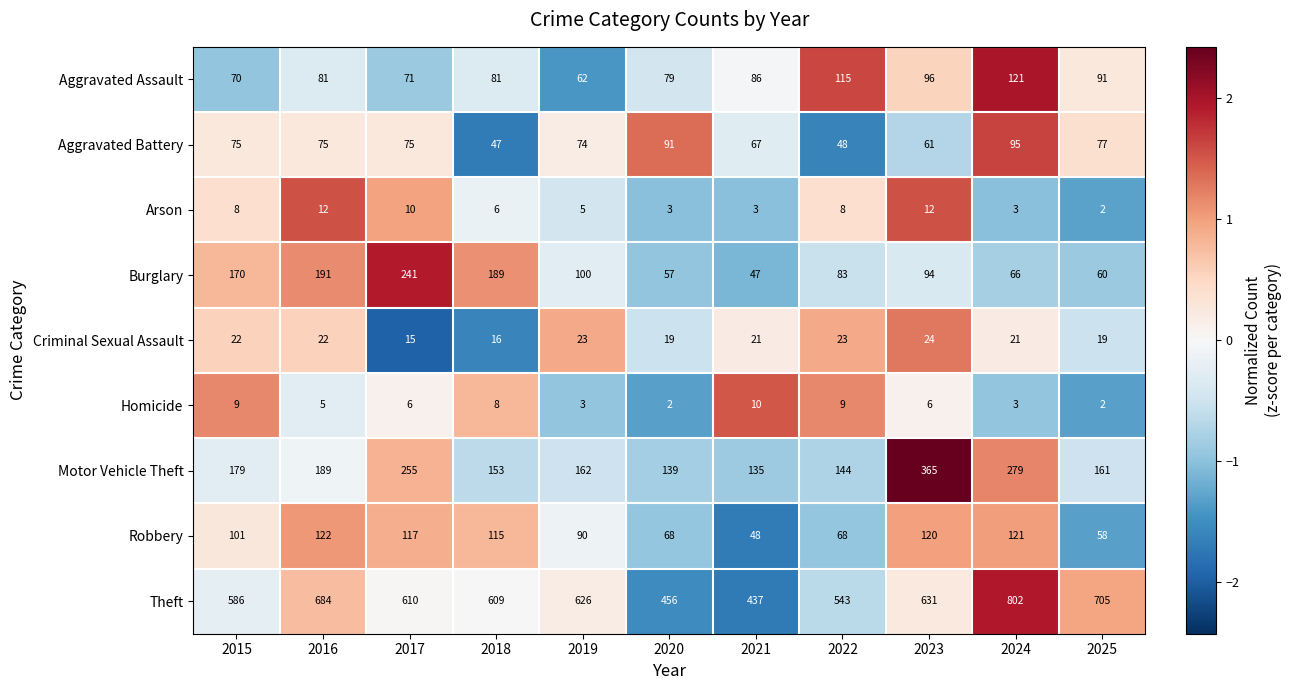

Which series has the largest range (max minus min)?

Theft